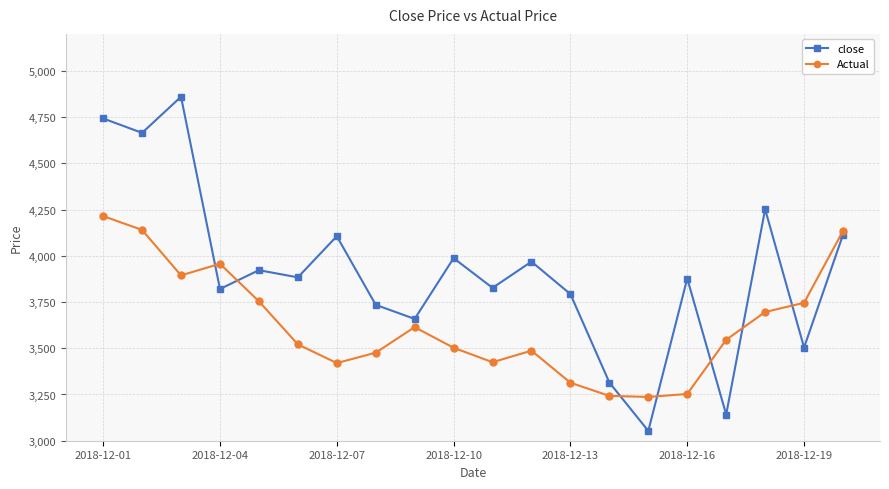

How many lines are shown in the chart?

2